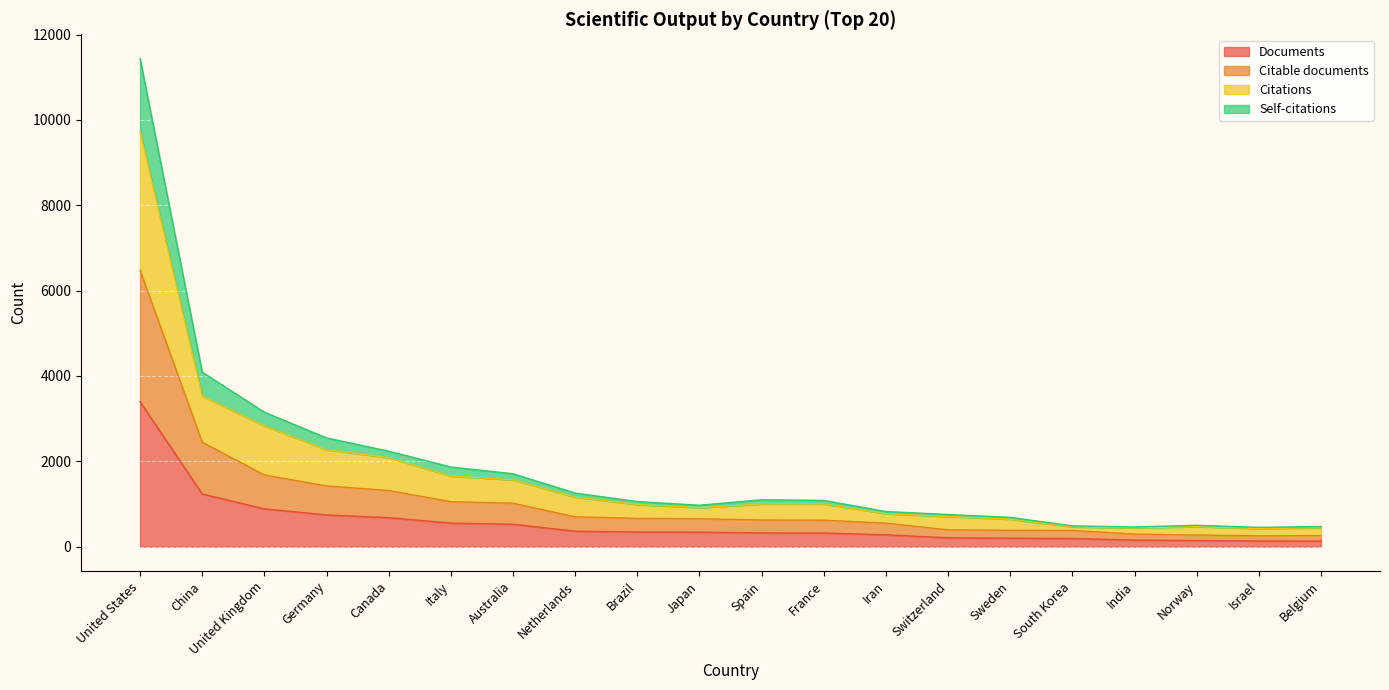

What position from the left is Switzerland?

14